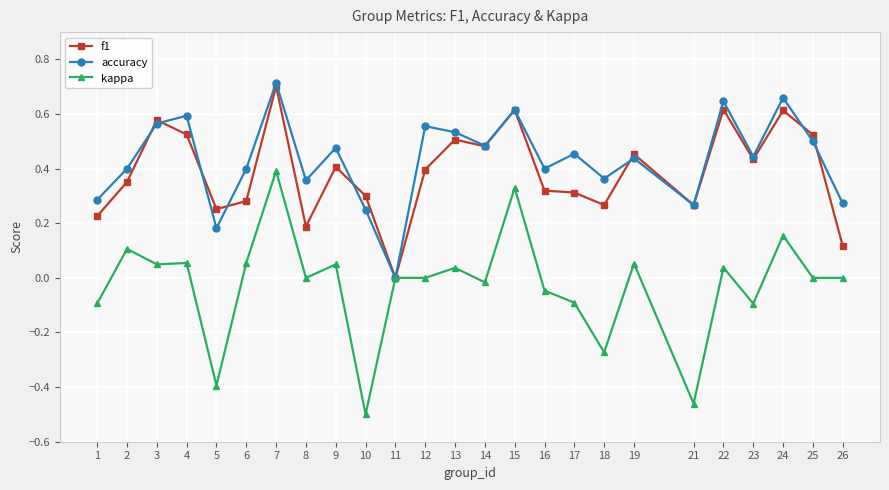

How many data points in accuracy are above 0?

24